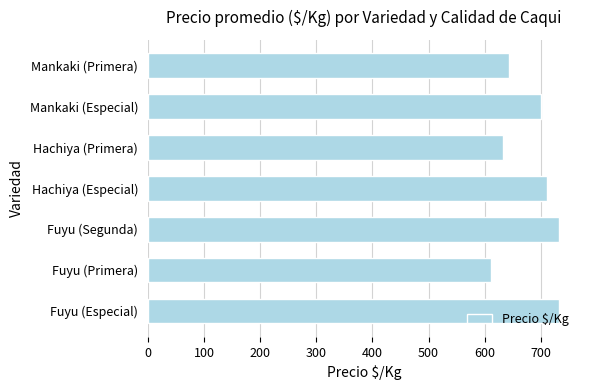

What is the average value?

681